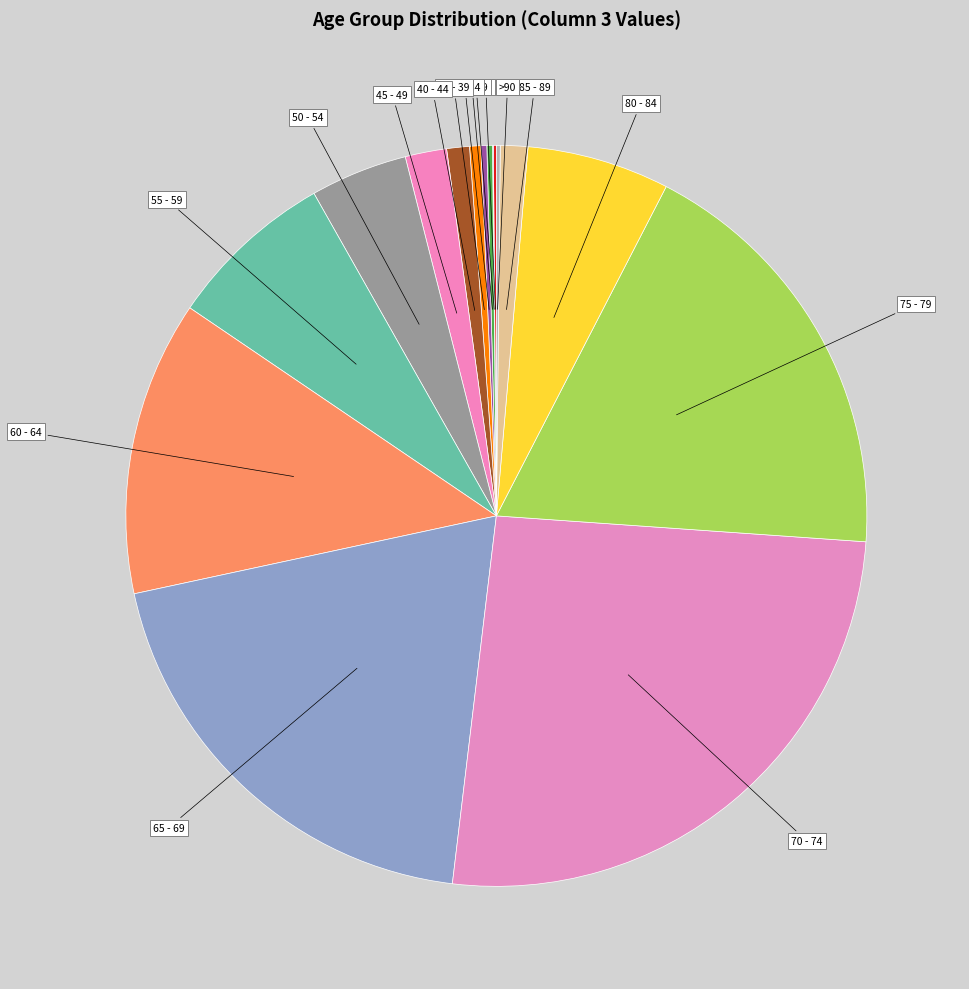

Does any single category account for the majority?

No